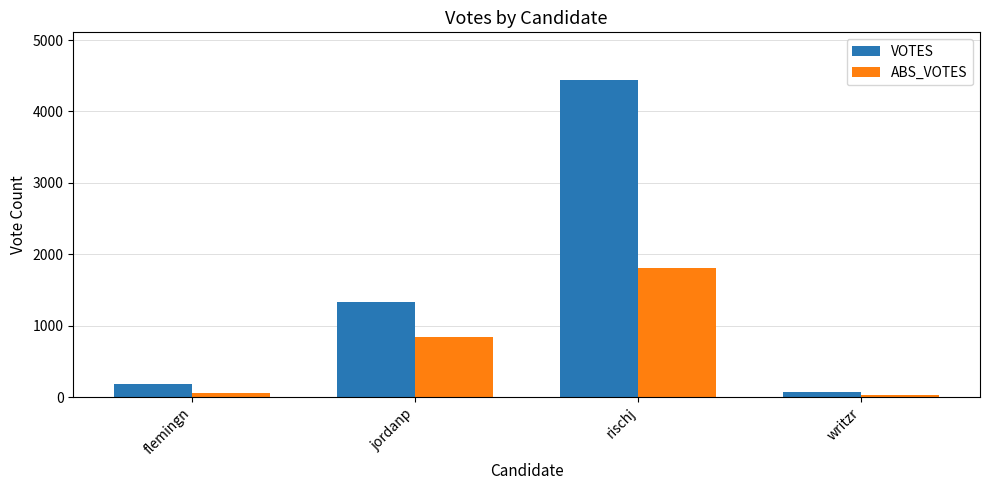

What is the difference between the ABS_VOTES values at writzr and rischj?

1770